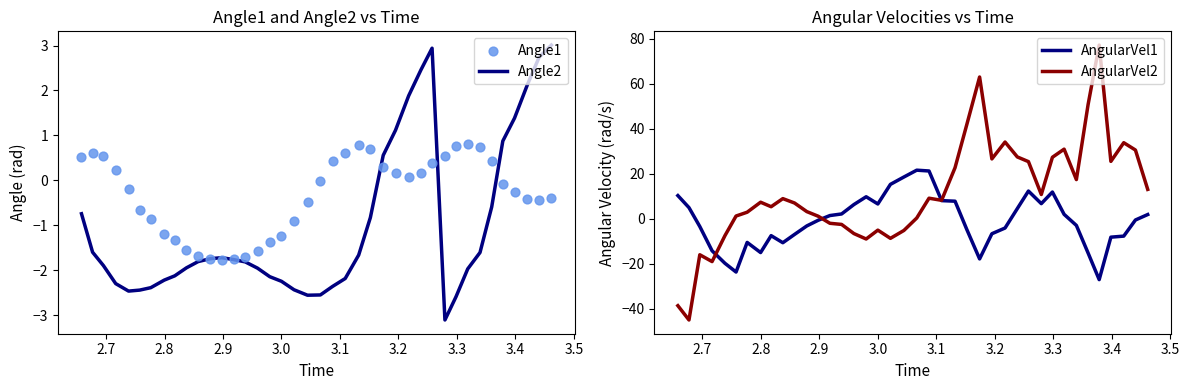

What is the highest value of the Angle2 series?

3.0